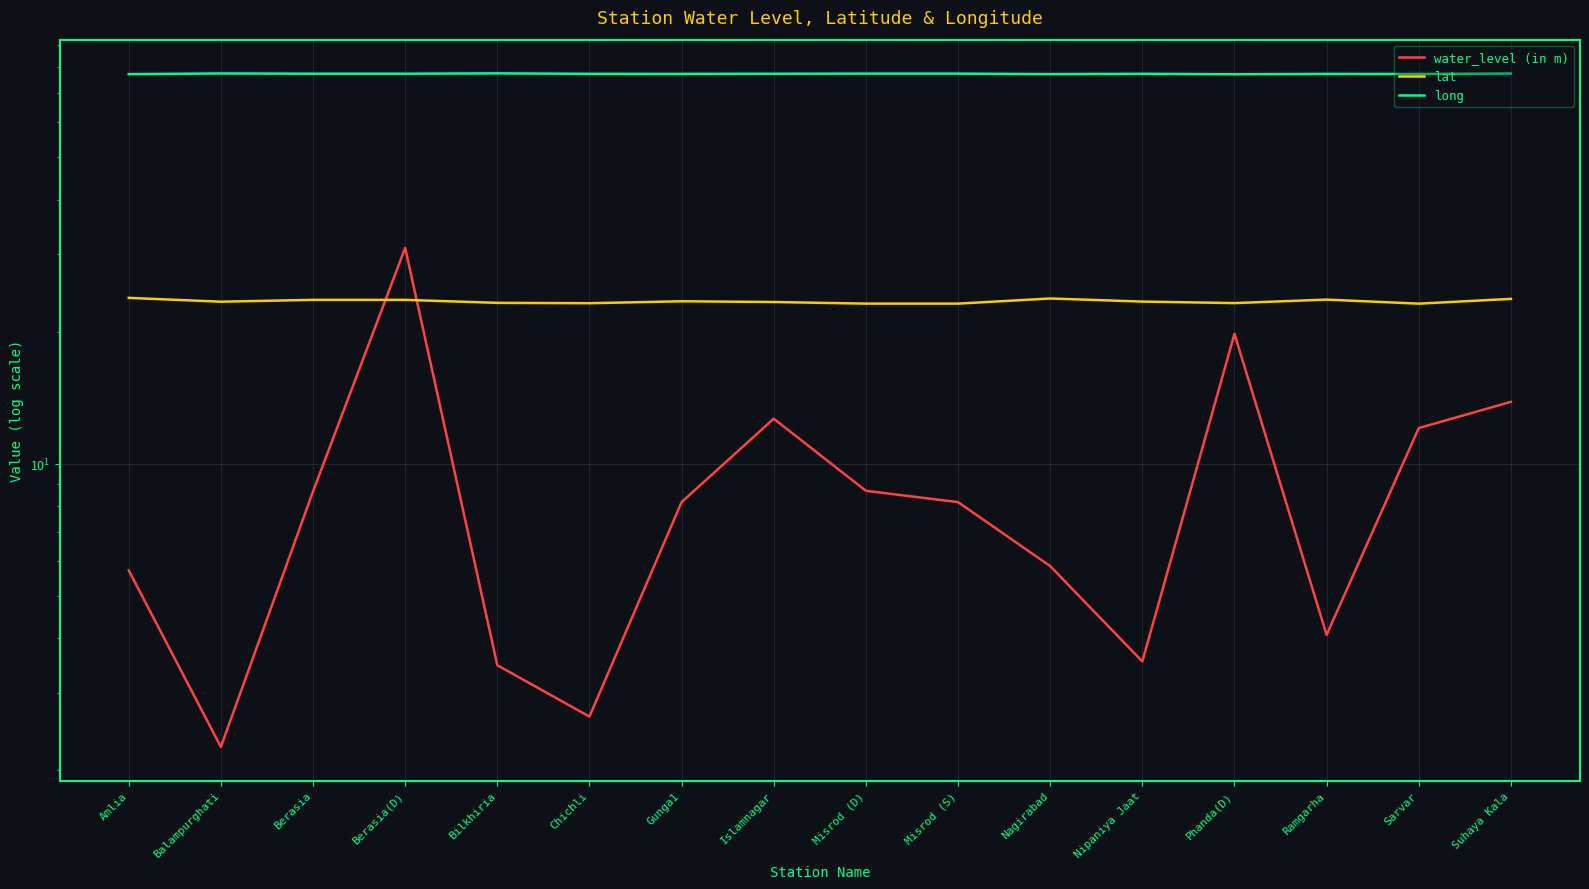

True or false: long and lat cross at least once.

False